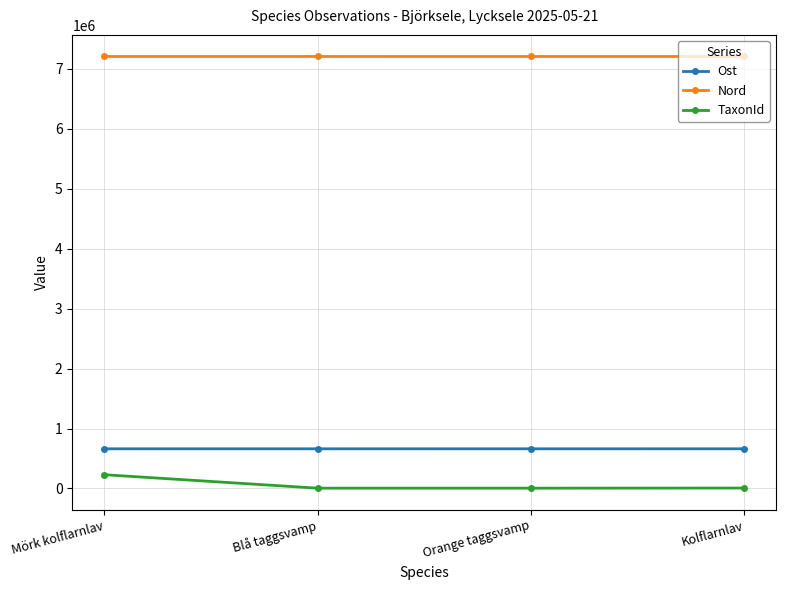

List the series in order of their peak value, lowest first.

TaxonId, Ost, Nord